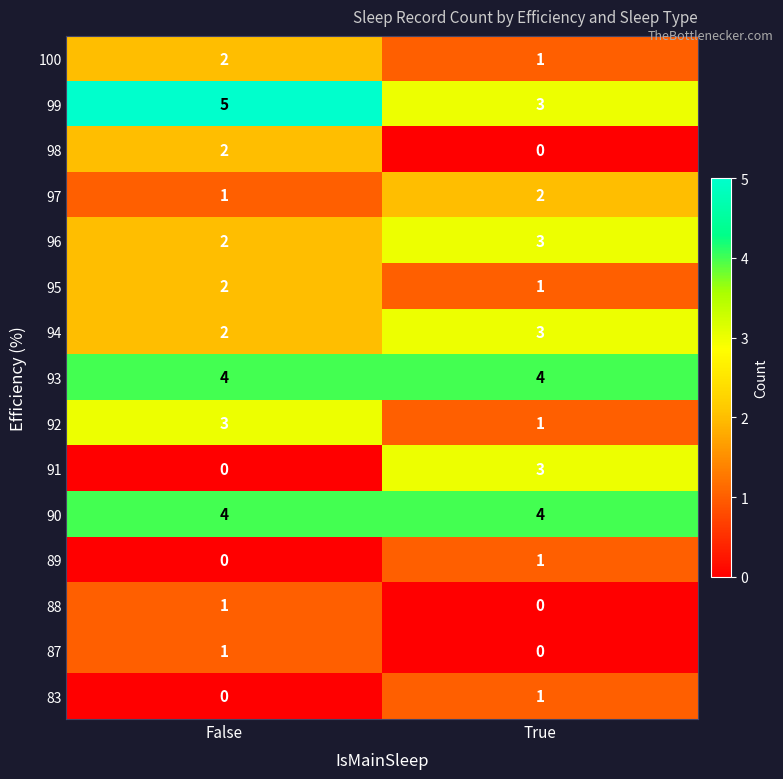

True or false: 94 has a value of 1 at True.

False